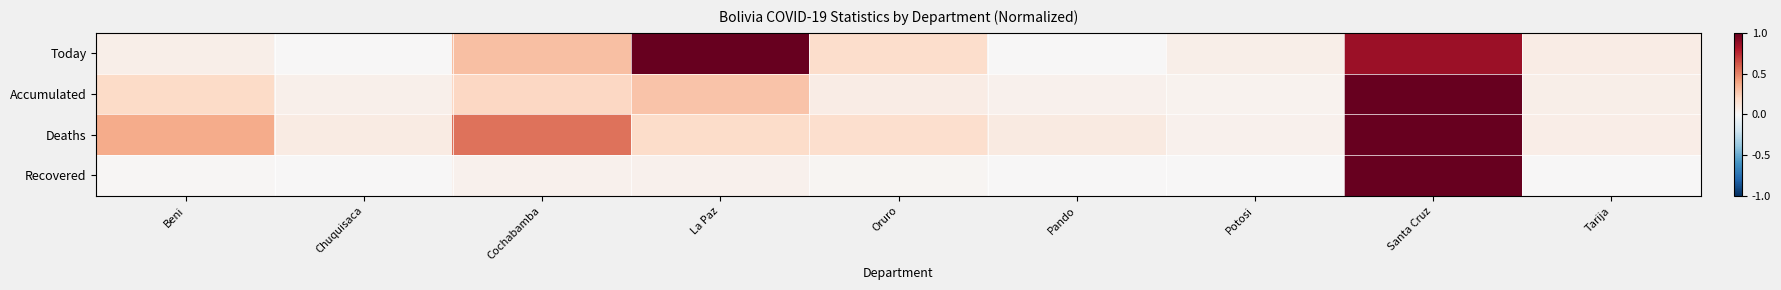

Reading left to right, extract all data points from this chart.

Today: Beni=0.1	Chuquisaca=0.0	Cochabamba=0.3	La Paz=1.0	Oruro=0.2	Pando=0.0	Potosi=0.1	Santa Cruz=0.9	Tarija=0.1
Accumulated: Beni=0.2	Chuquisaca=0.1	Cochabamba=0.2	La Paz=0.3	Oruro=0.1	Pando=0.0	Potosi=0.0	Santa Cruz=1.0	Tarija=0.1
Deaths: Beni=0.4	Chuquisaca=0.1	Cochabamba=0.5	La Paz=0.2	Oruro=0.2	Pando=0.1	Potosi=0.0	Santa Cruz=1.0	Tarija=0.1
Recovered: Beni=0.0	Chuquisaca=0.0	Cochabamba=0.0	La Paz=0.0	Oruro=0.0	Pando=0.0	Potosi=0.0	Santa Cruz=1.0	Tarija=0.0